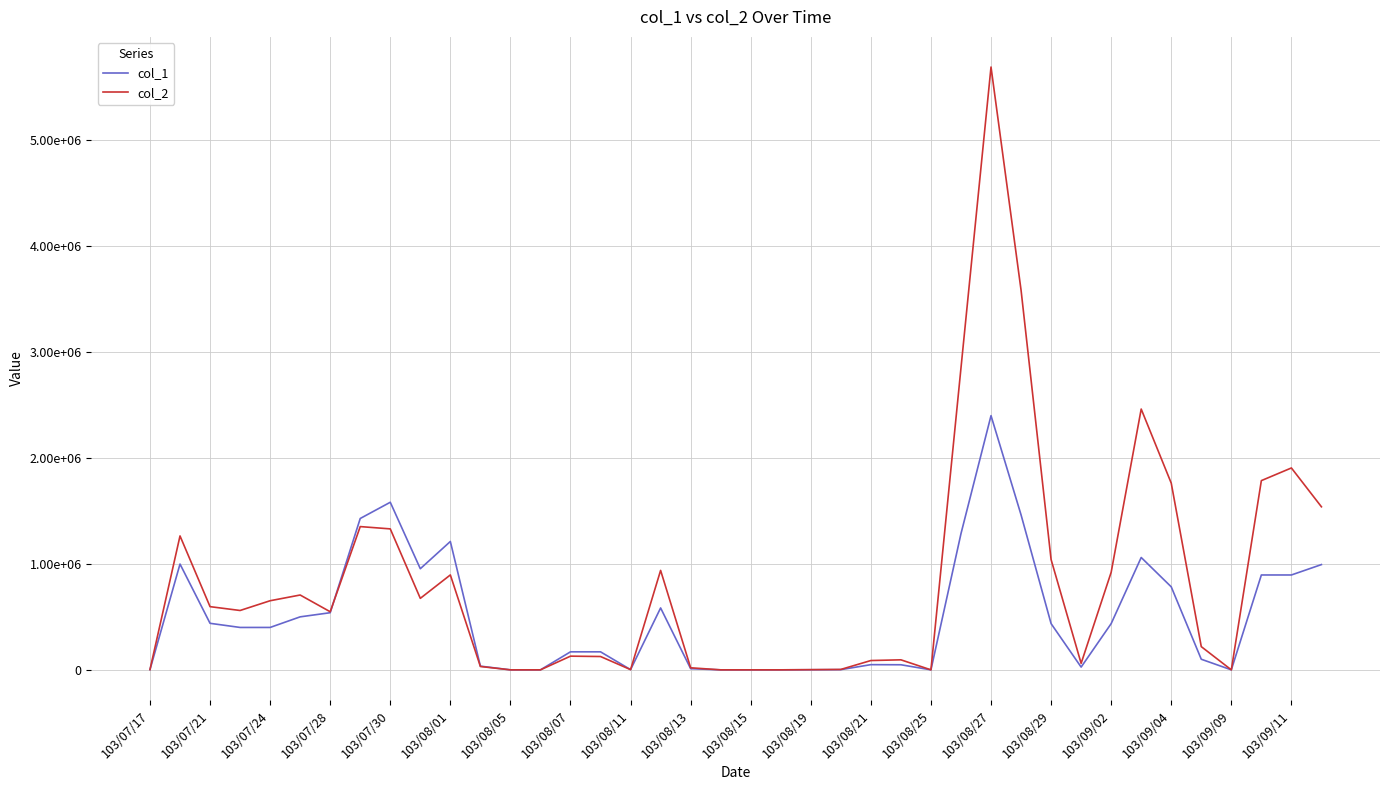

What are all the series names shown in the legend?

col_1, col_2